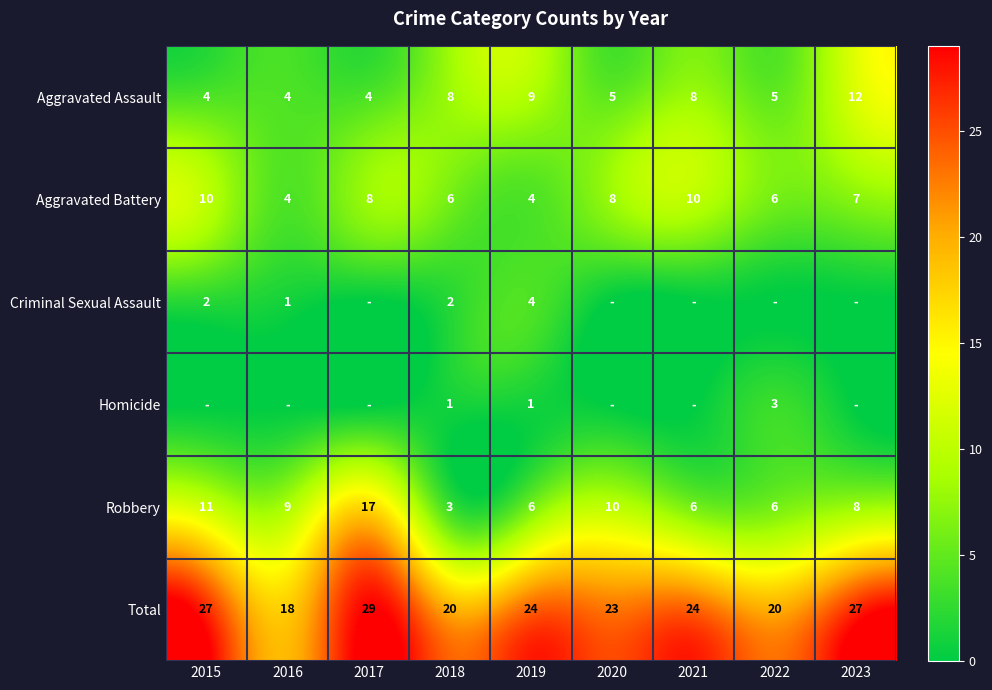

What is the spread (max minus min) of values at 2018?

19